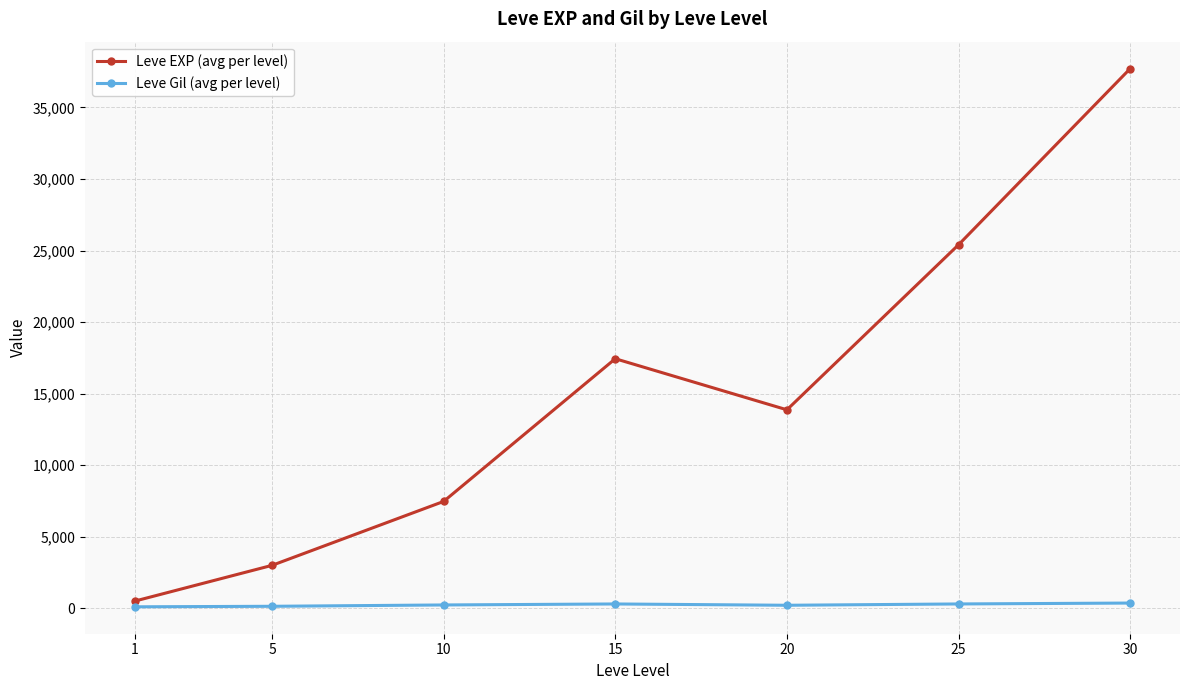

Rank the series by their average value, from highest to lowest.

Leve EXP (avg per level), Leve Gil (avg per level)